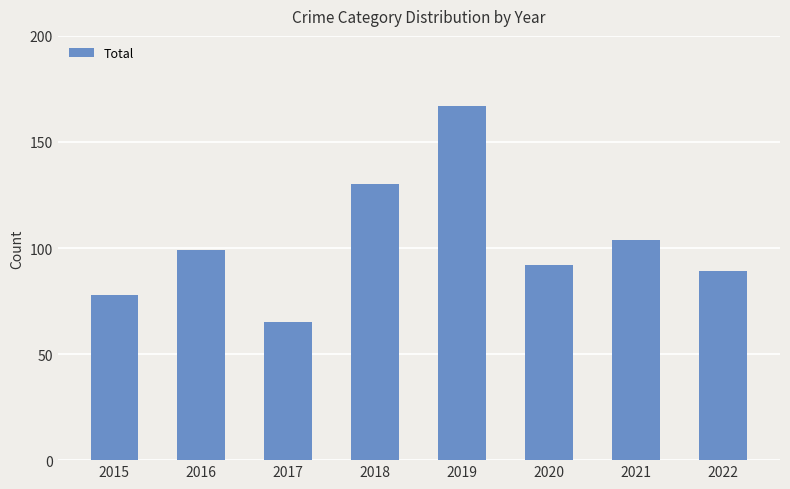

True or false: the data shows 92 at 2020.

True